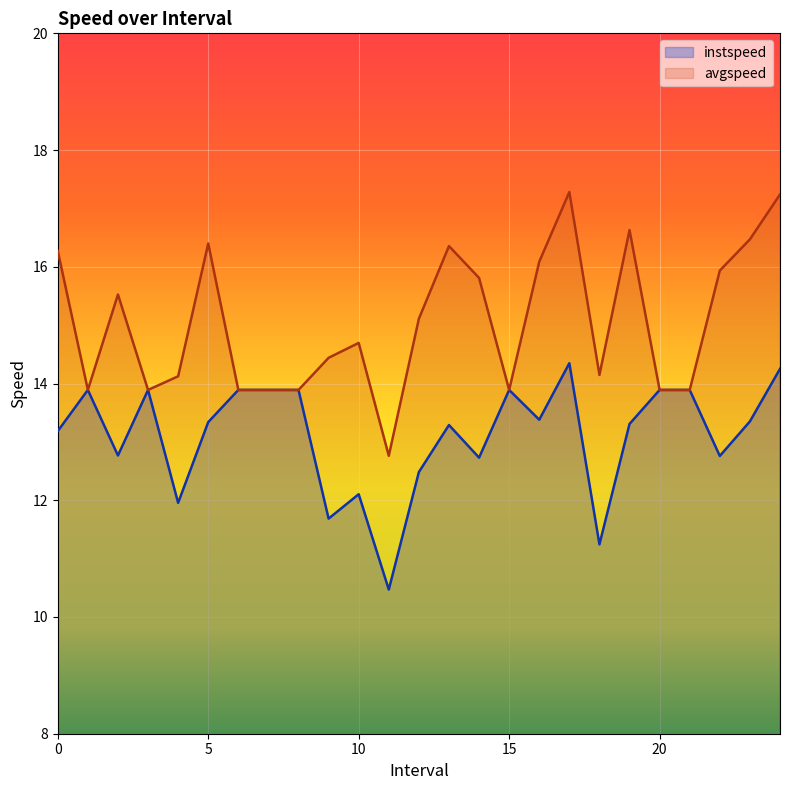

What is the label of the 25th point from the left?

24.0